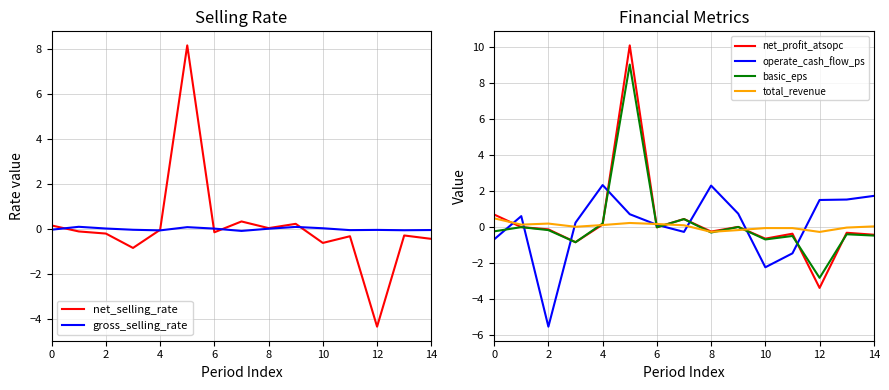

True or false: net_profit_atsopc and gross_selling_rate cross at least once.

True